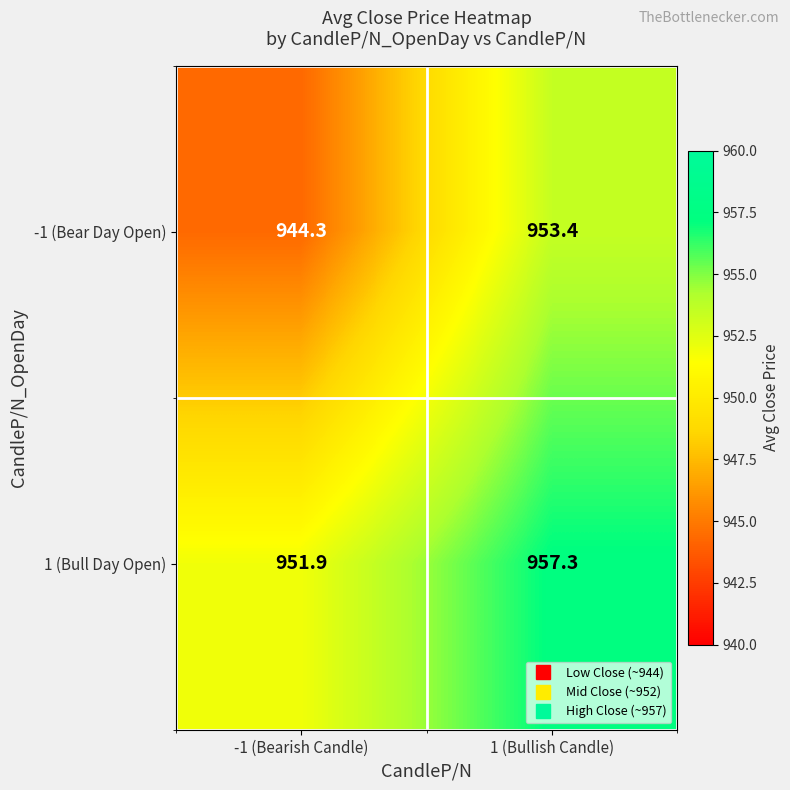

Reading left to right, list all the values displayed in this chart.

-1 (Bear Day Open): -1 (Bearish Candle)=944.3	1 (Bullish Candle)=953.4
1 (Bull Day Open): -1 (Bearish Candle)=951.9	1 (Bullish Candle)=957.3